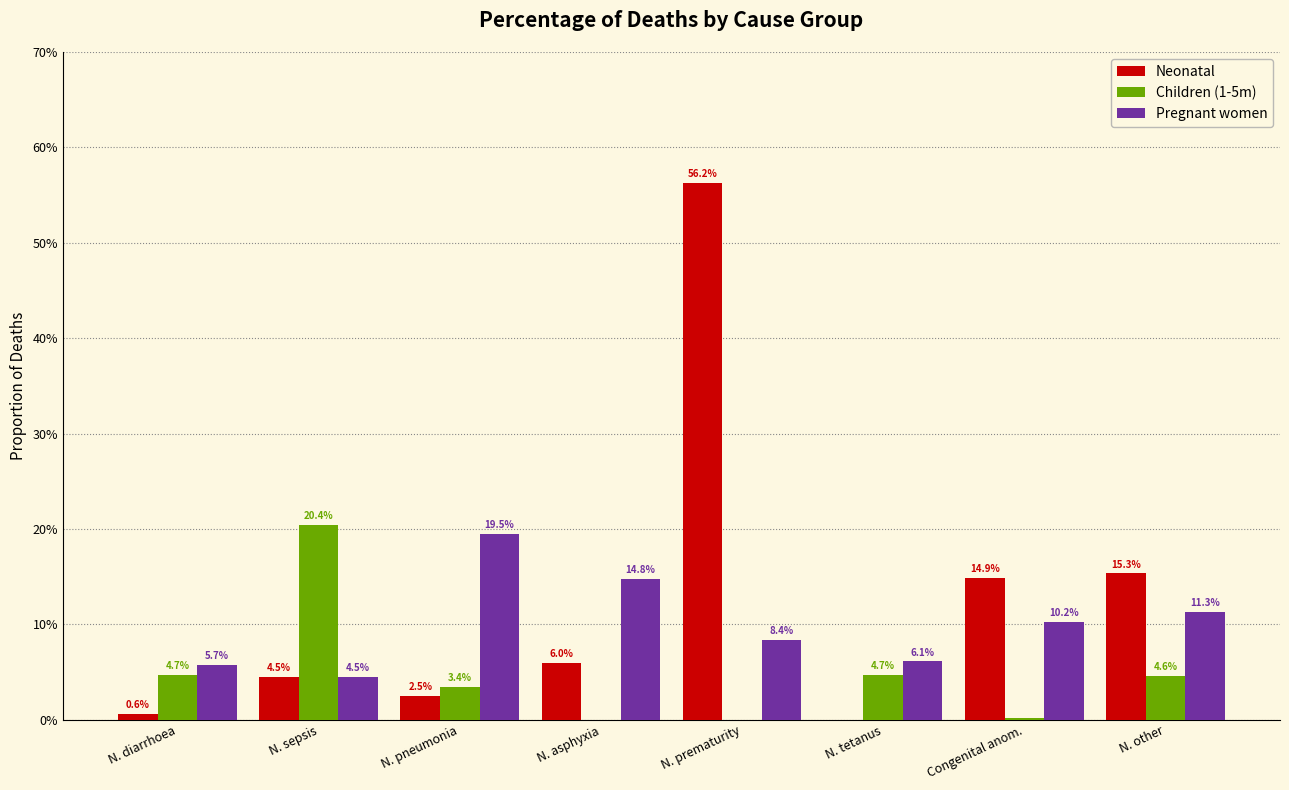

What are all the series names shown in the legend?

Neonatal, Children (1-5m), Pregnant women